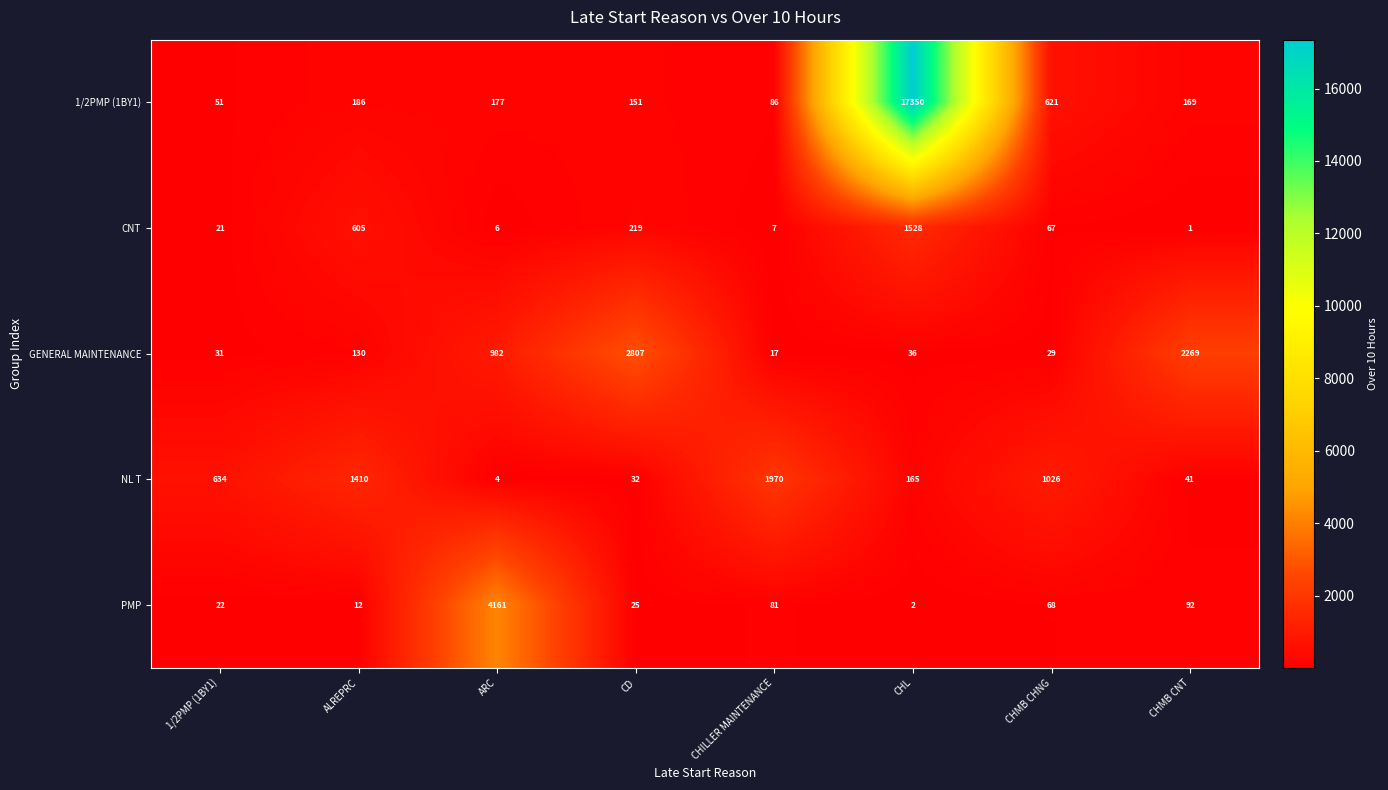

Rank the series at CHMB CHNG from lowest to highest value.

GENERAL MAINTENANCE, CNT, PMP, 1/2PMP (1BY1), NL T